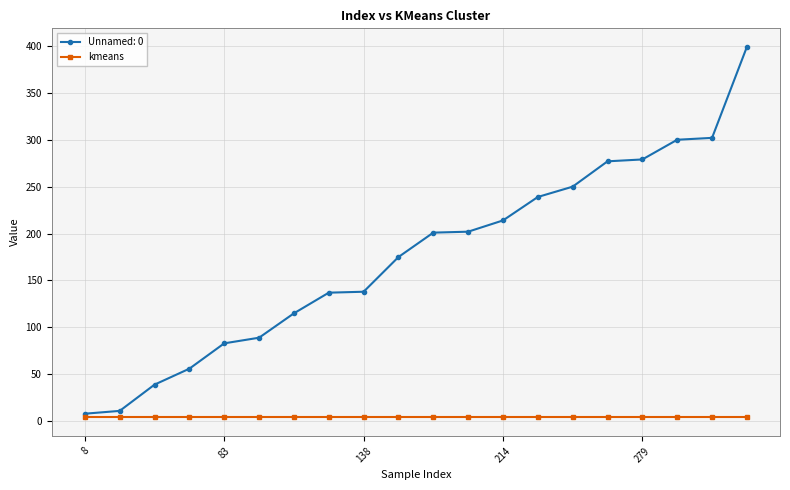

List the series in order of their peak value, lowest first.

kmeans, Unnamed: 0